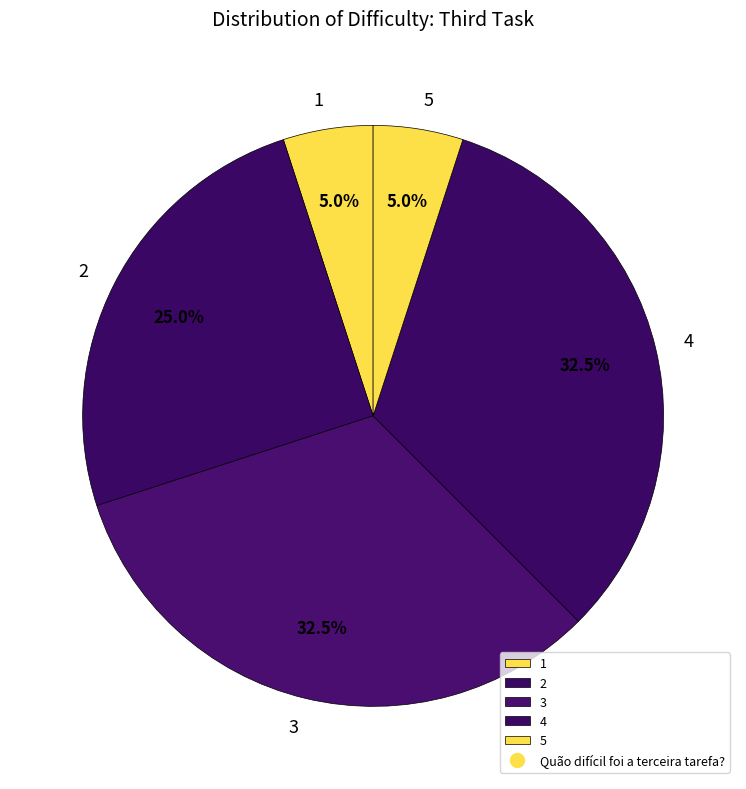

To the nearest percent, what is the difference between the largest and smallest slice percentages?

28%